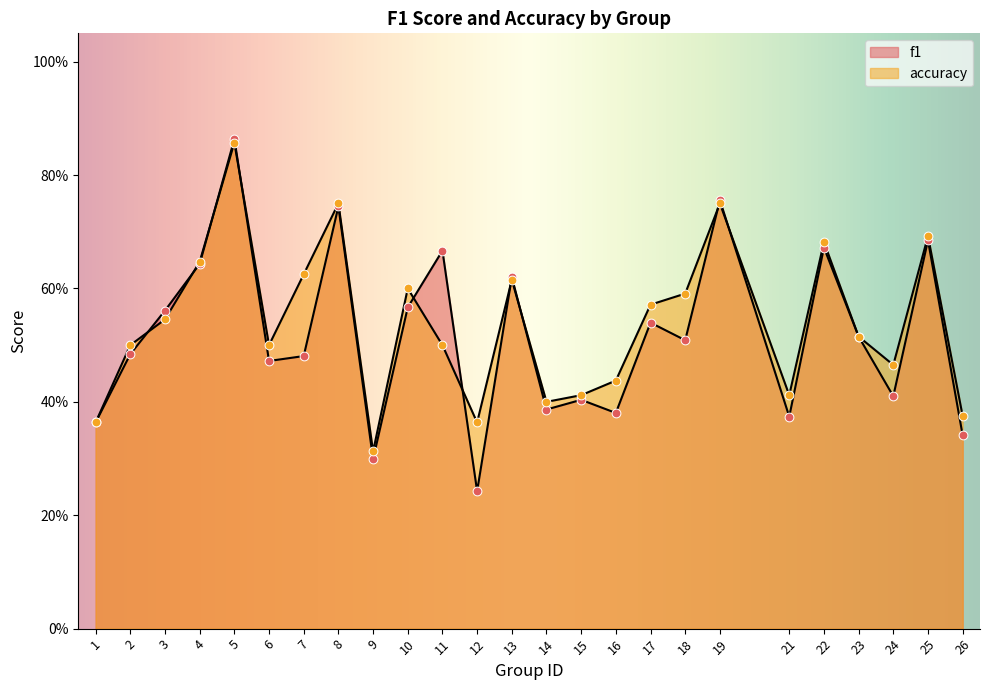

At which category is the sum across all series the highest?

5